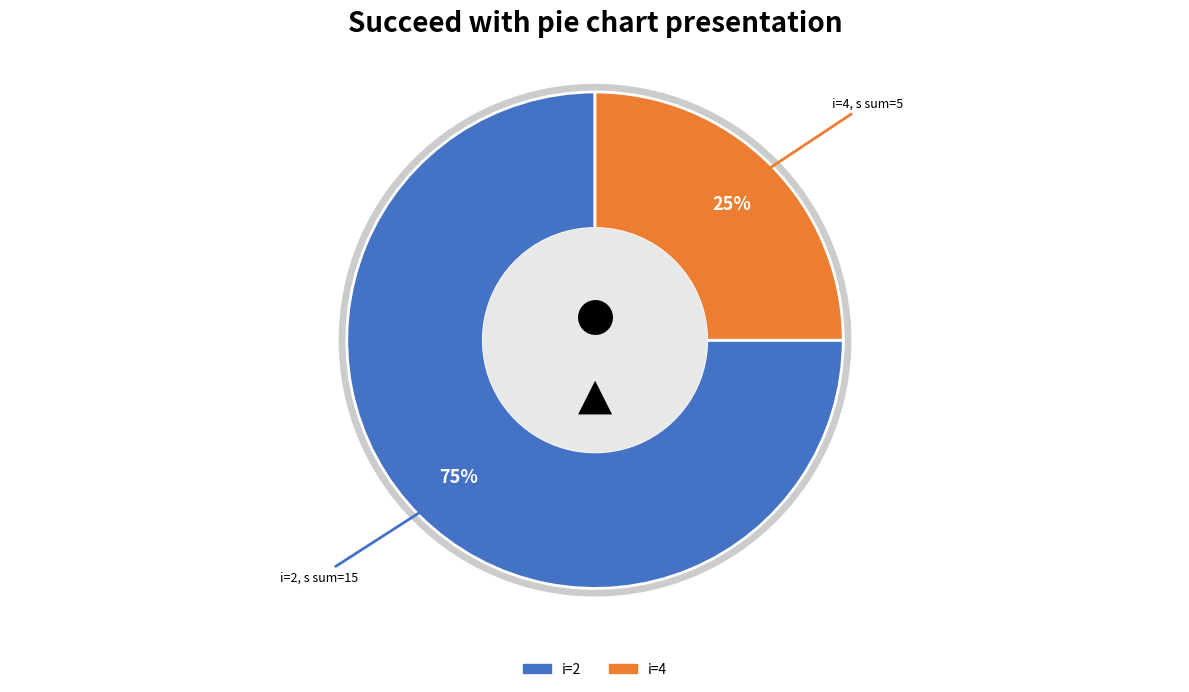

True or false: 4 accounts for 33% of the total.

False